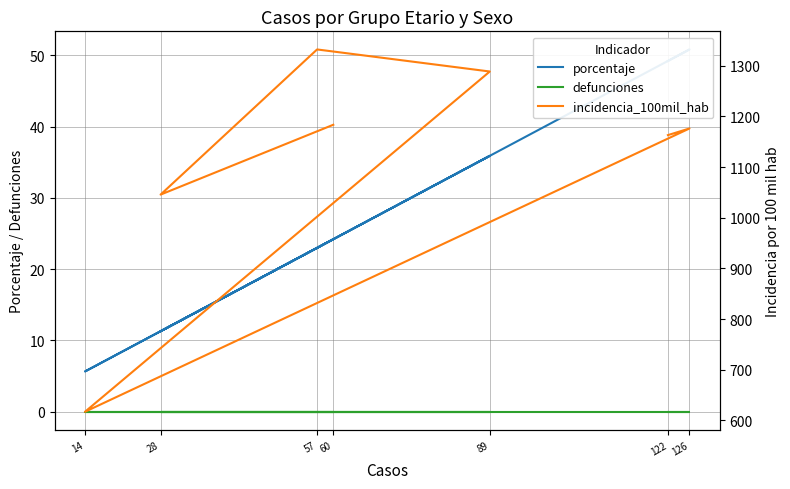

Is it true that porcentaje equals 49.2 at 122?

True